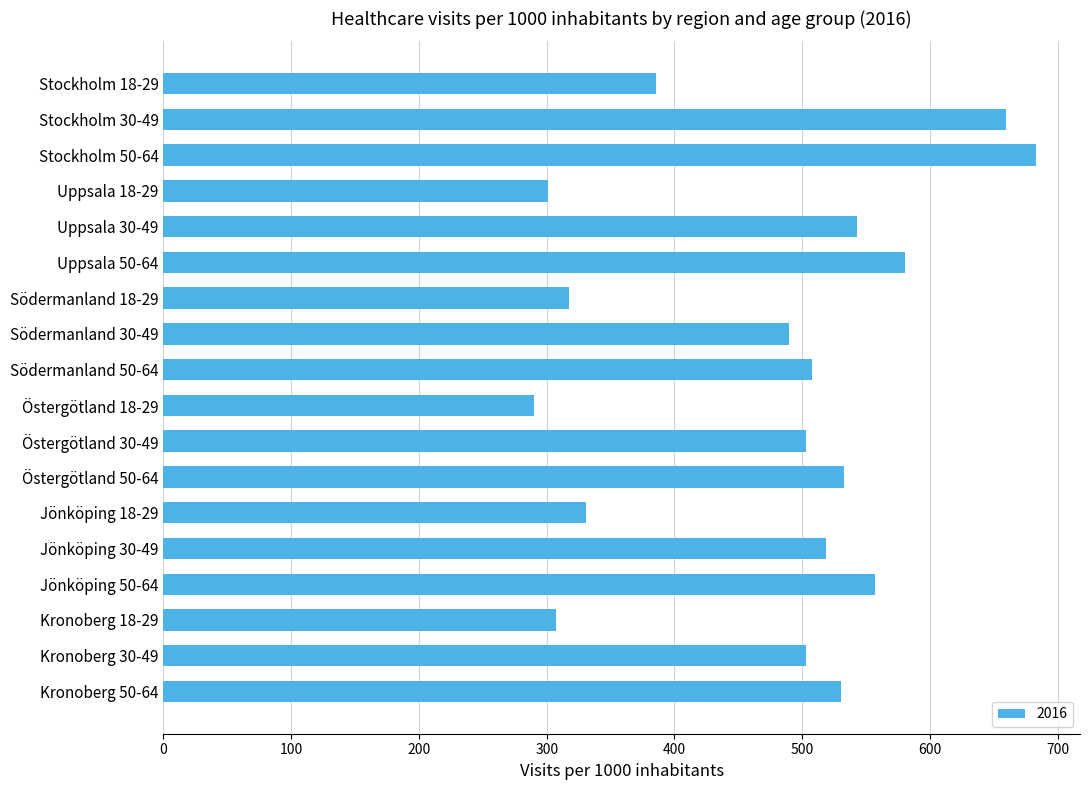

What is the label of the 8th bar from the bottom?

Östergötland 30-49